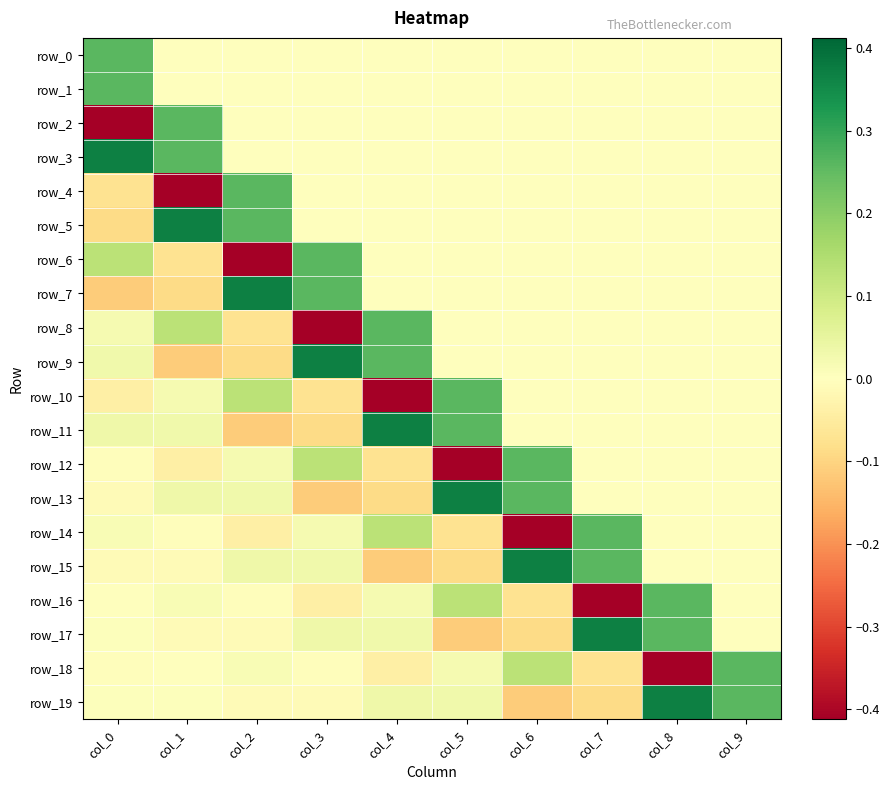

What is the lowest value of the row_9 series?

-0.1